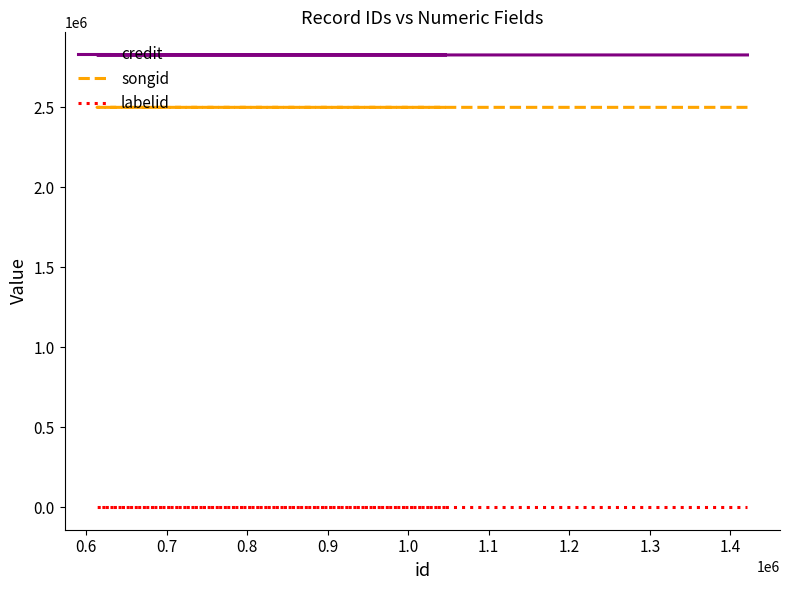

Does the chart display data point markers on the line(s)?

No